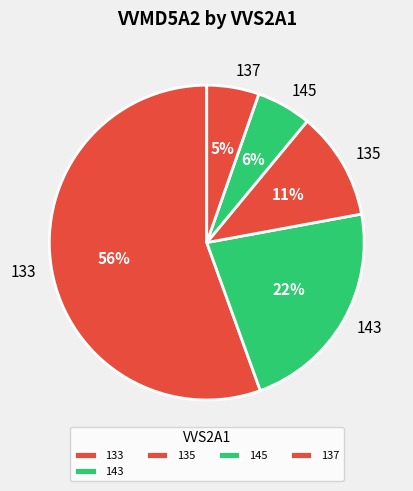

To the nearest percent, what percentage of the pie is 143?

22%